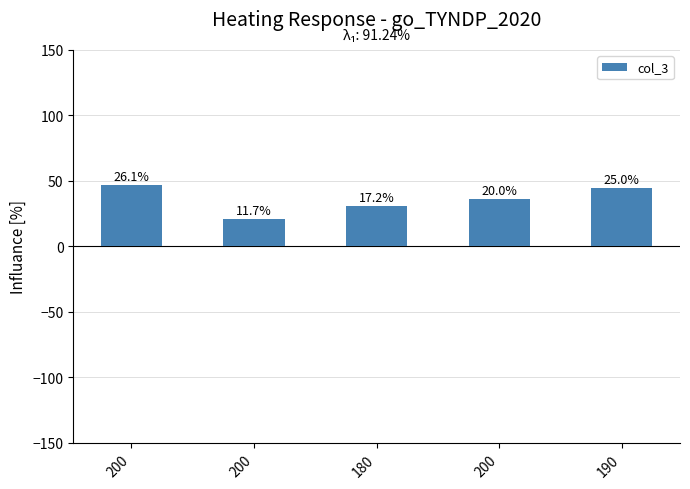

Are the bars horizontal?

No